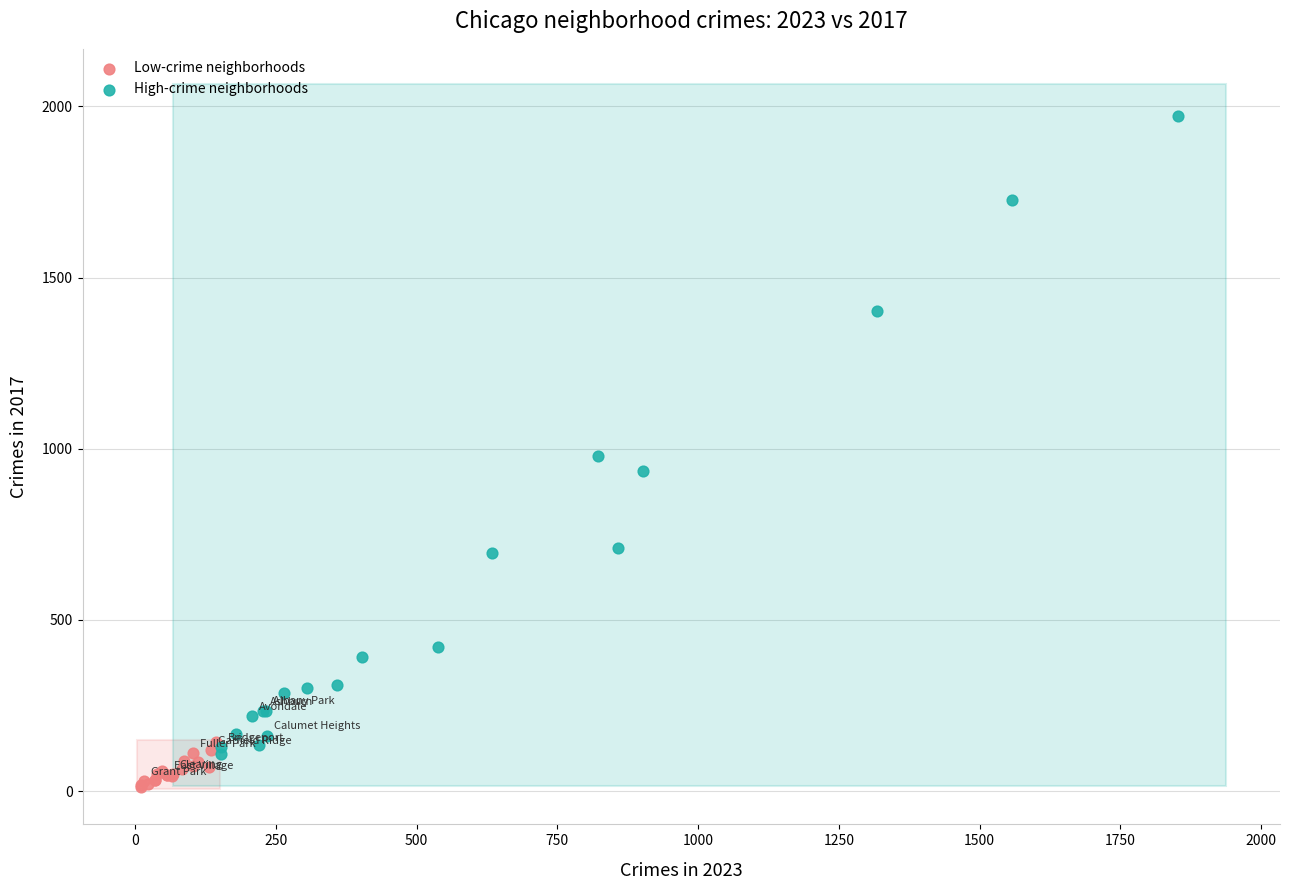

Which series contains the highest Y value?

High-crime neighborhoods